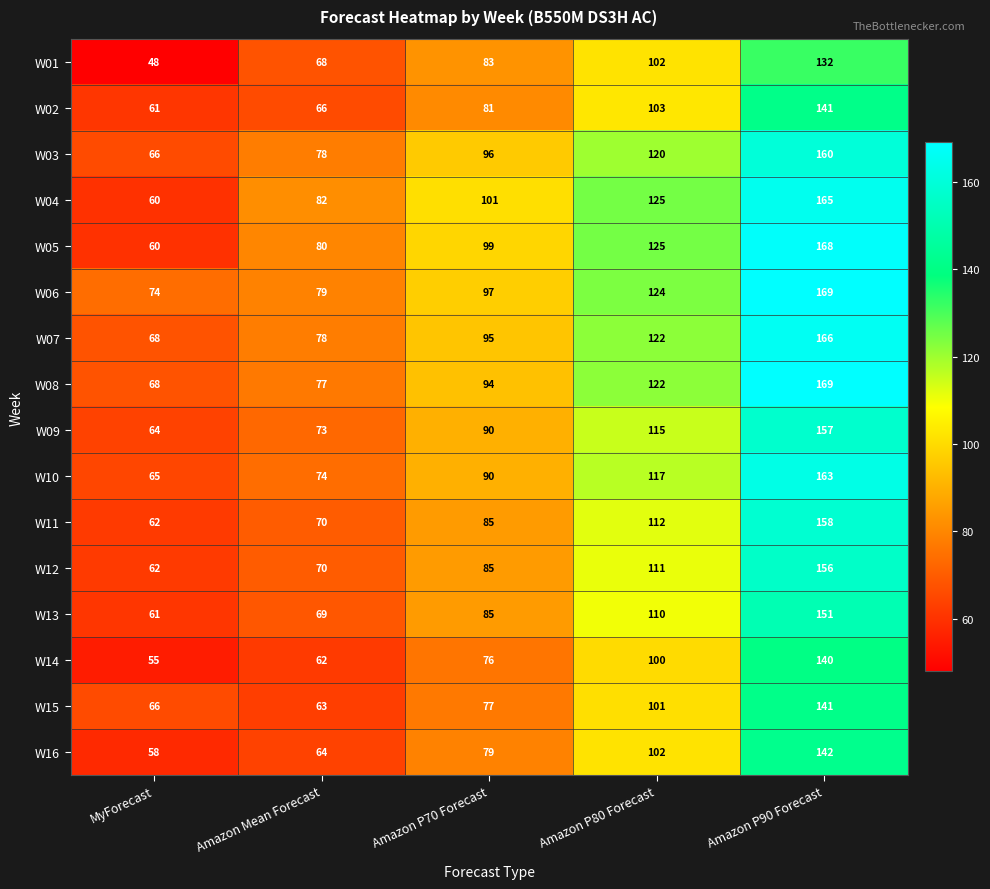

At which label is W05 closest to 114?

Amazon P80 Forecast